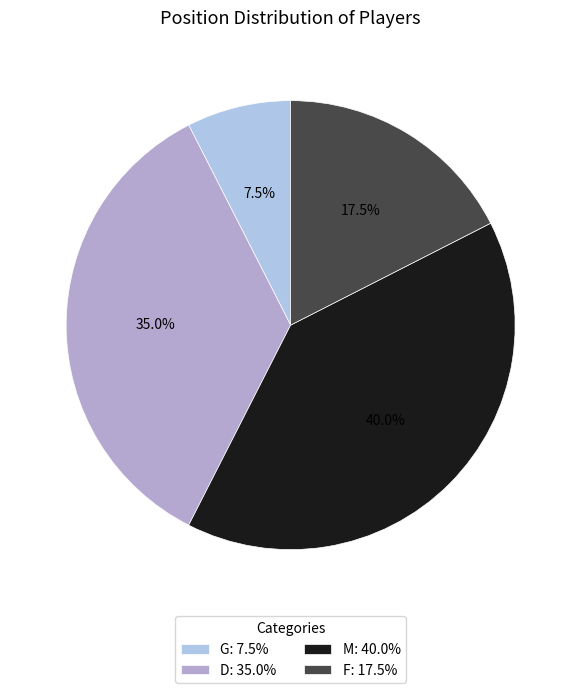

Which slice is the smallest?

G